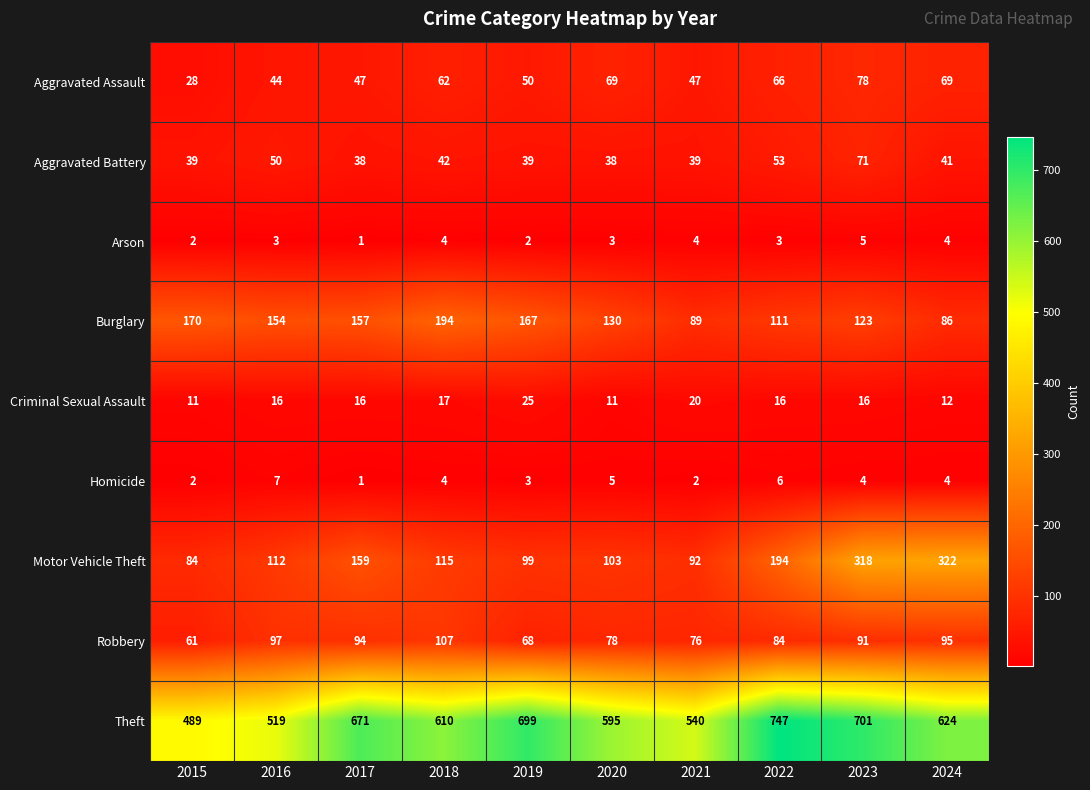

What is the difference between the Aggravated Battery values at 2017 and 2023?

33